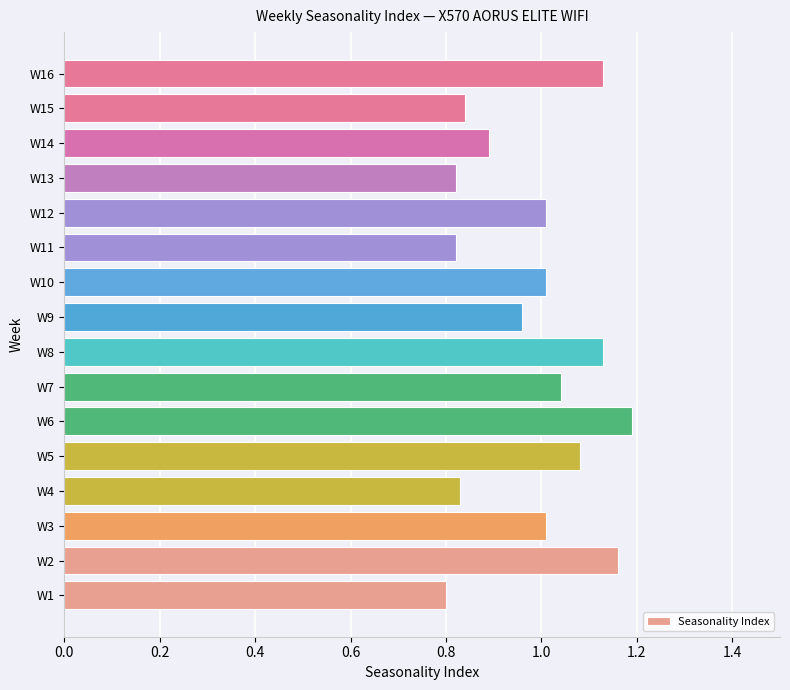

Between W5 and W13, which is larger?

W5